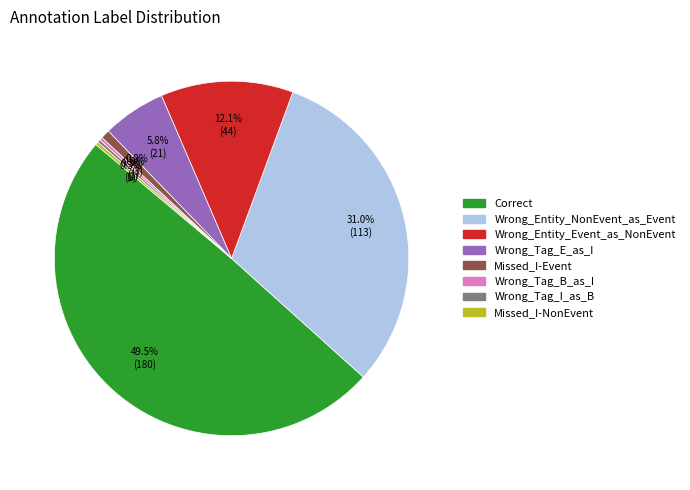

To the nearest percent, what is the difference between the Wrong_Entity_NonEvent_as_Event and Correct slice percentages?

18%